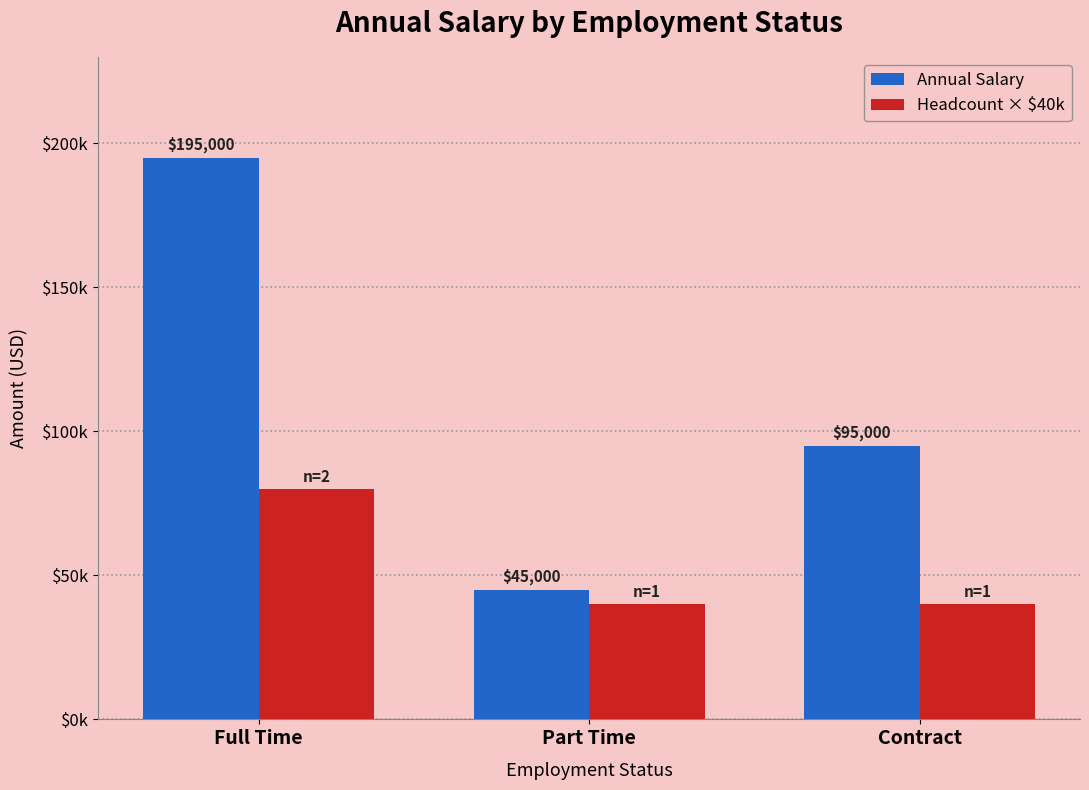

What is the lowest value of the Annual Salary series?

45000